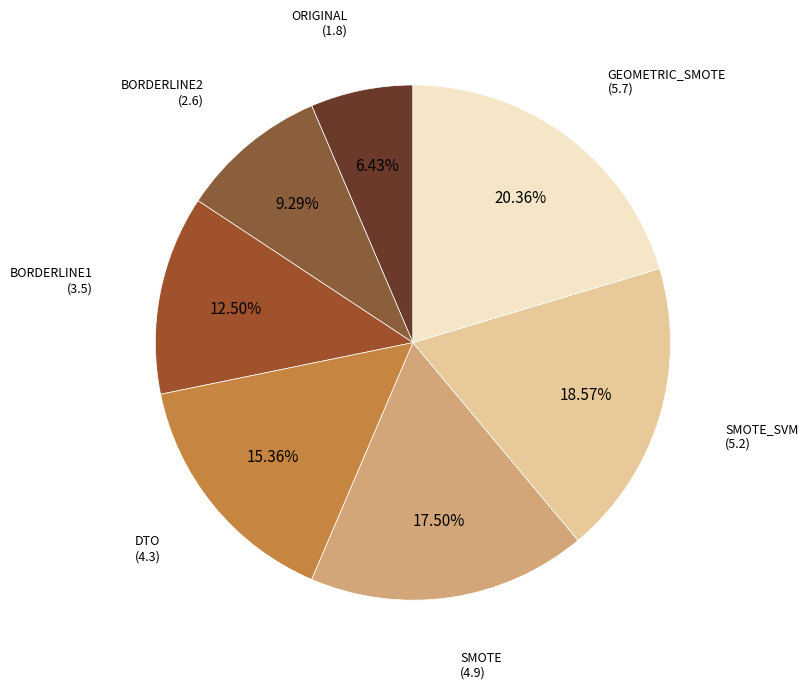

Count the number of slices in the pie.

7